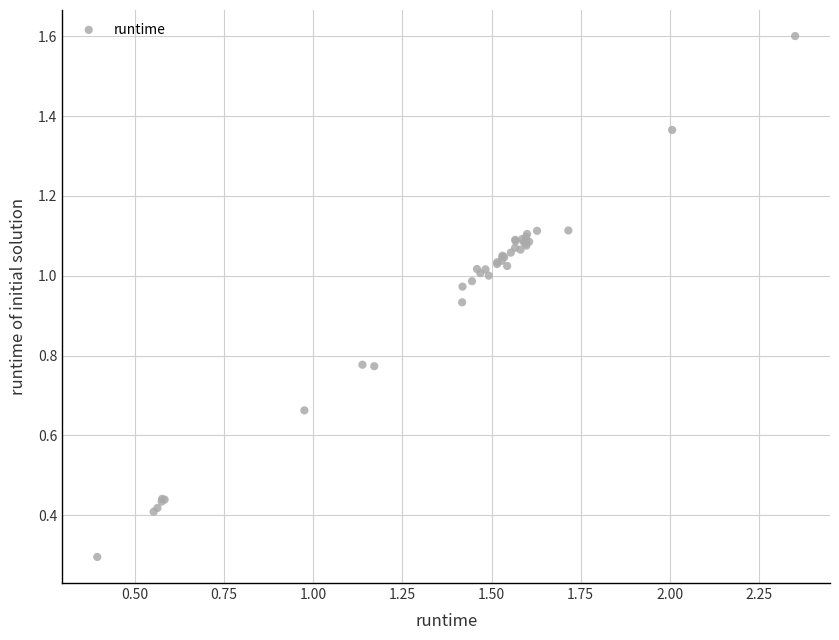

What Y value in the scatter plot is closest to 0?

0.3